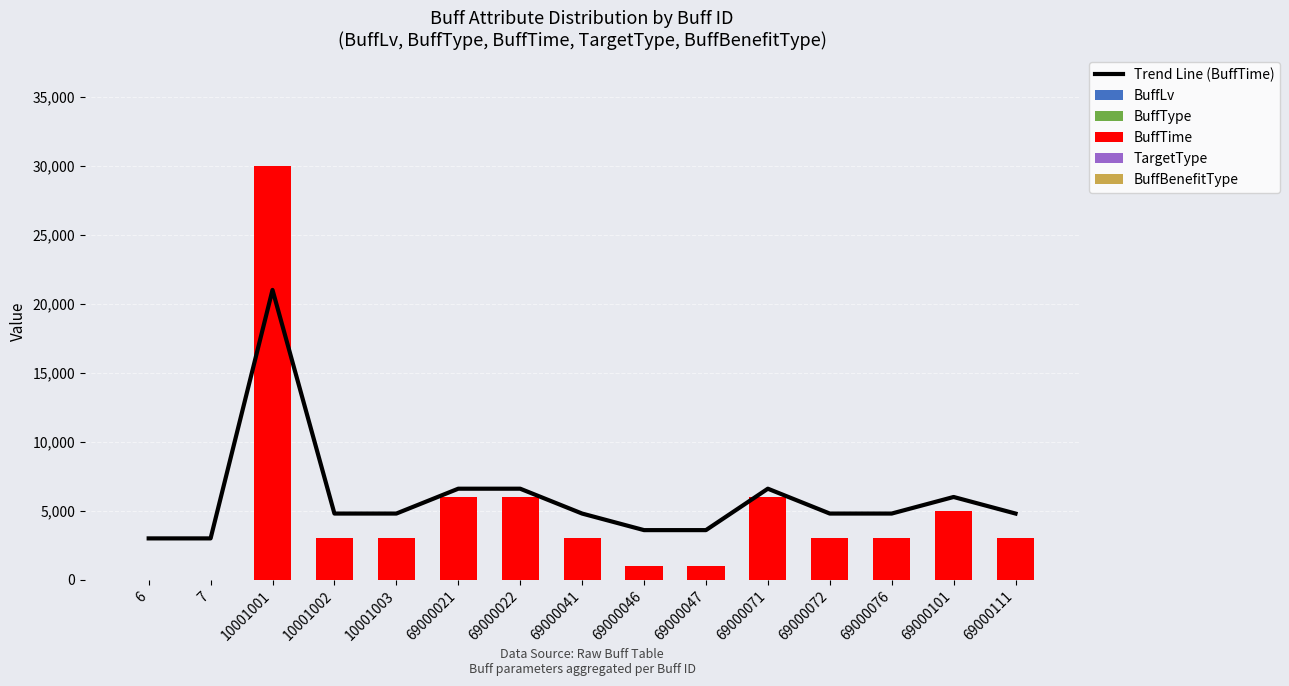

How many series are shown in this chart?

6